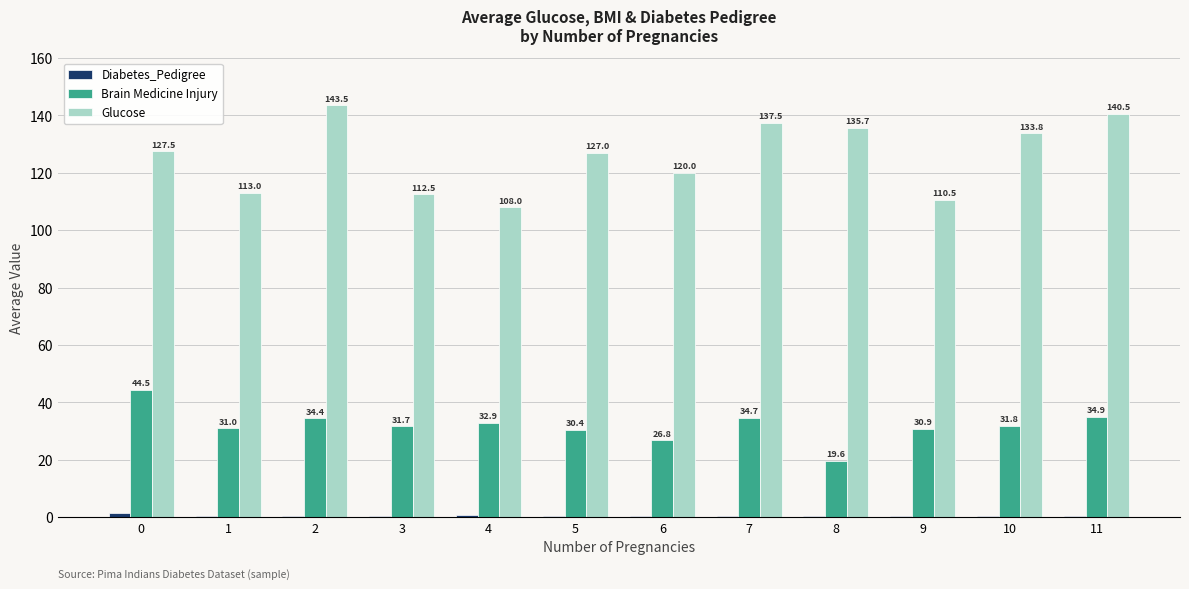

What value does the Brain Medicine Injury series have at 4?

32.9